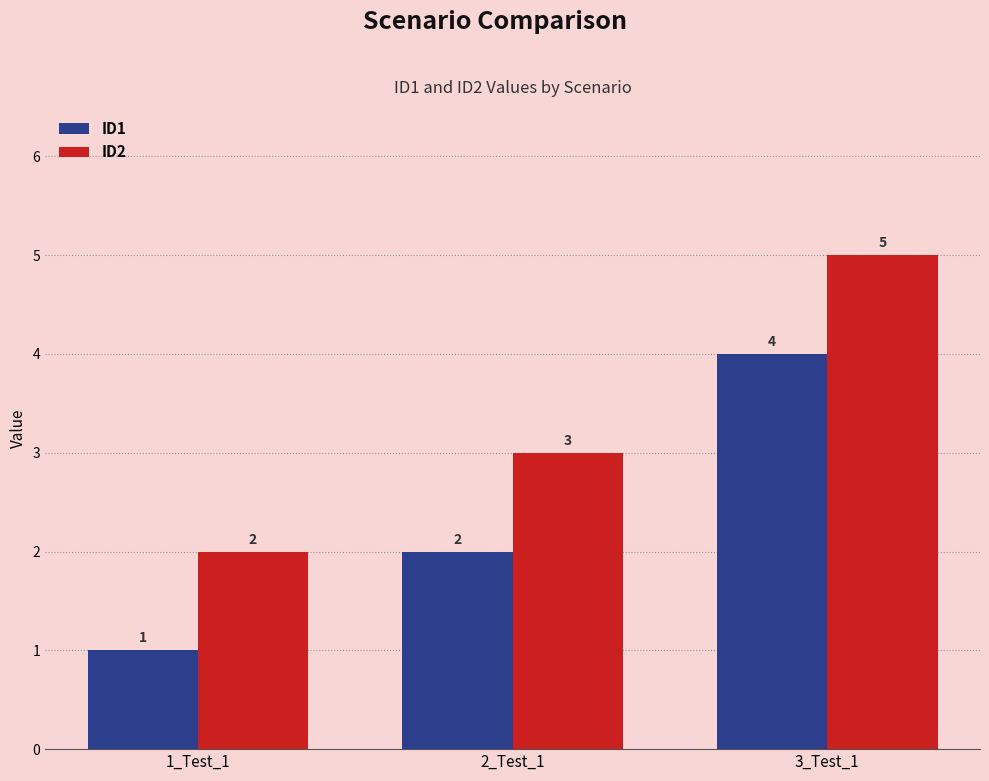

Reading left to right, transcribe all the data shown in this chart.

ID1: 1_Test_1=1	2_Test_1=2	3_Test_1=4
ID2: 1_Test_1=2	2_Test_1=3	3_Test_1=5